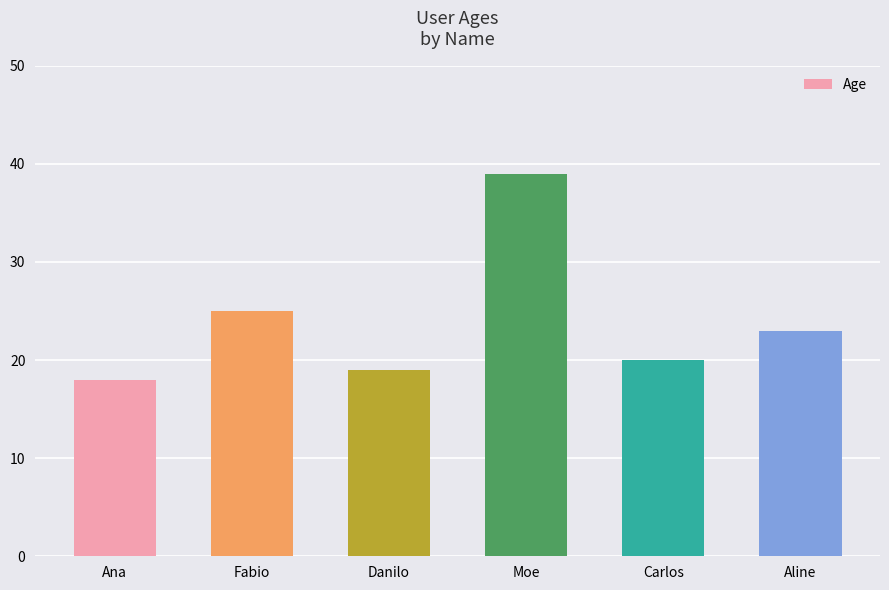

What is the smallest value displayed?

18